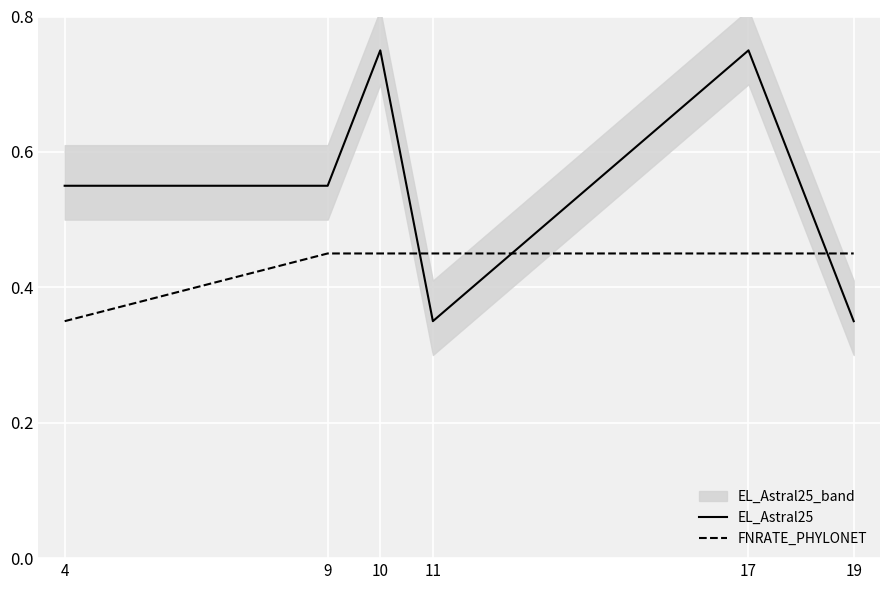

Which series changed the most between 11 and 17?

EL_Astral25